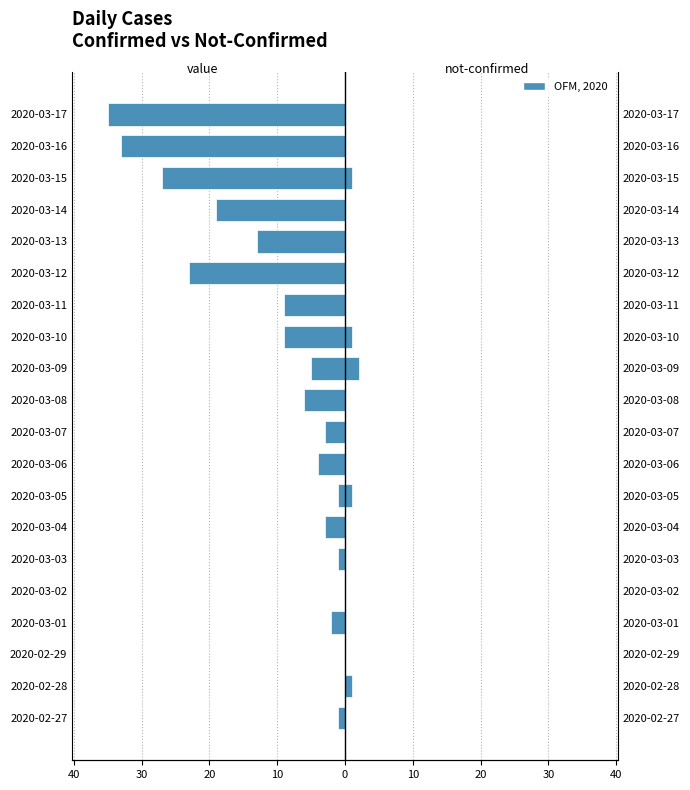

How many values in the value series are below -4?

10